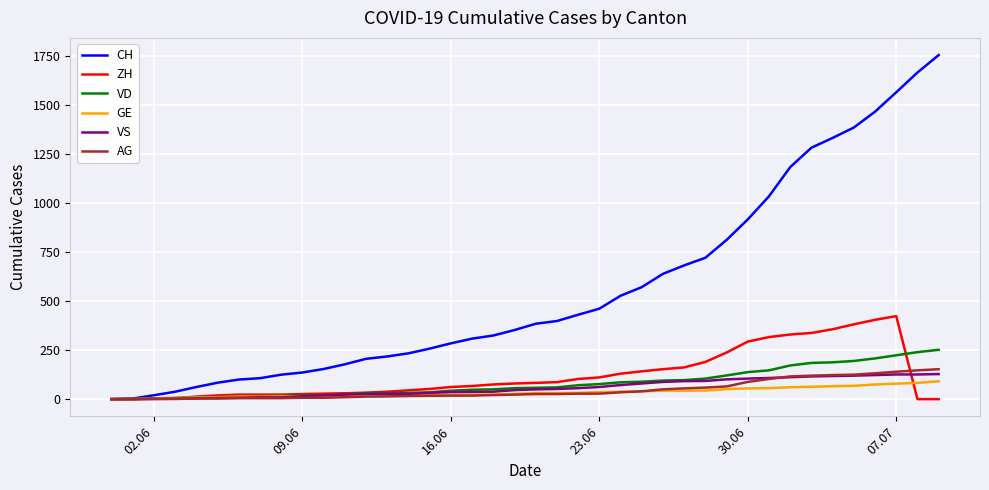

What is the maximum value shown in the chart?

1757